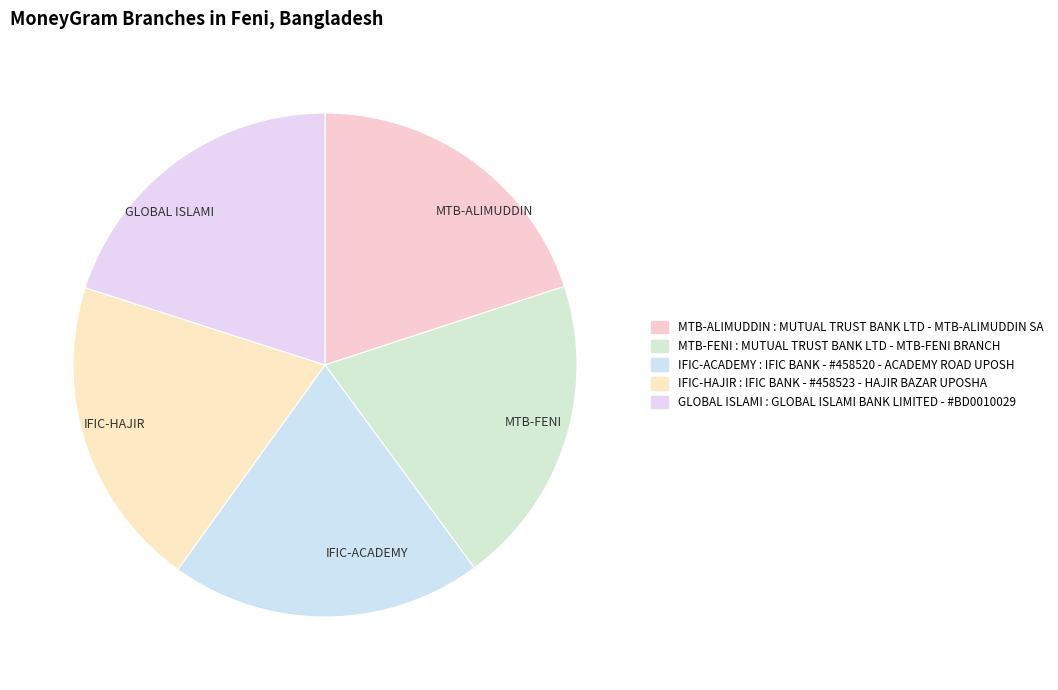

Does any single category account for the majority?

No